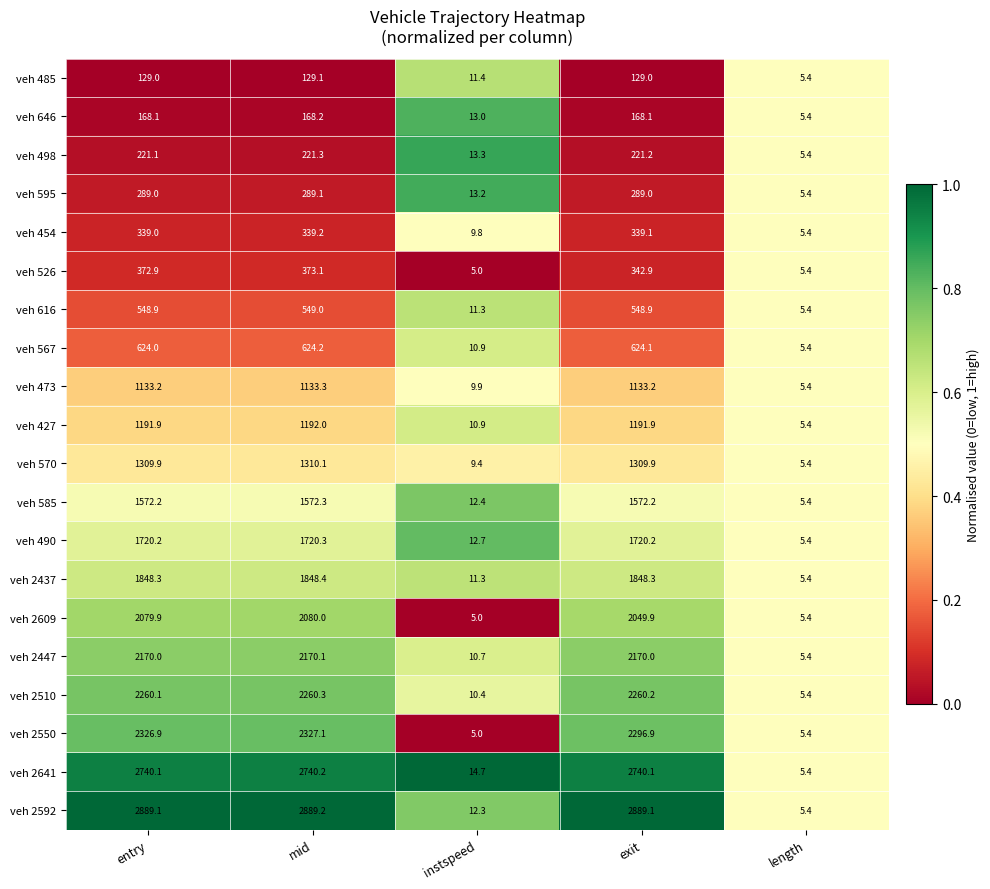

What is the sum of the veh 498 values at instspeed and mid?

234.6